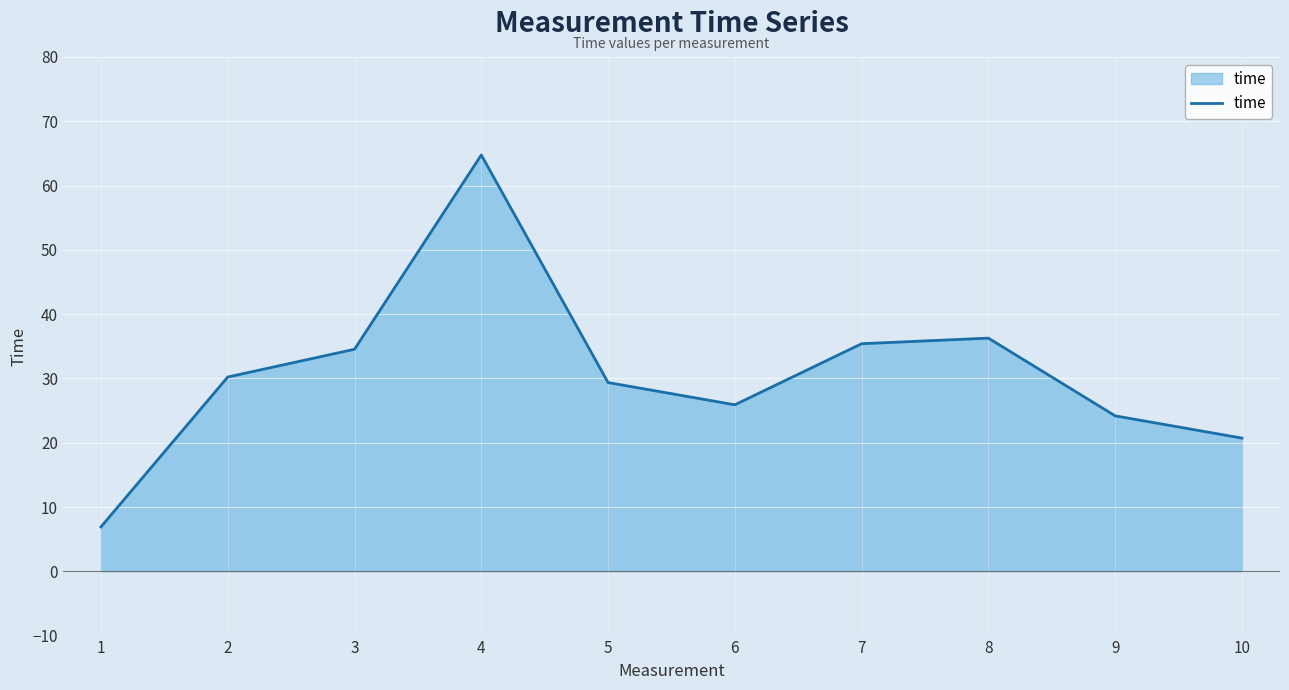

What is the ratio of the value at 2 to the value at 6?

1.2